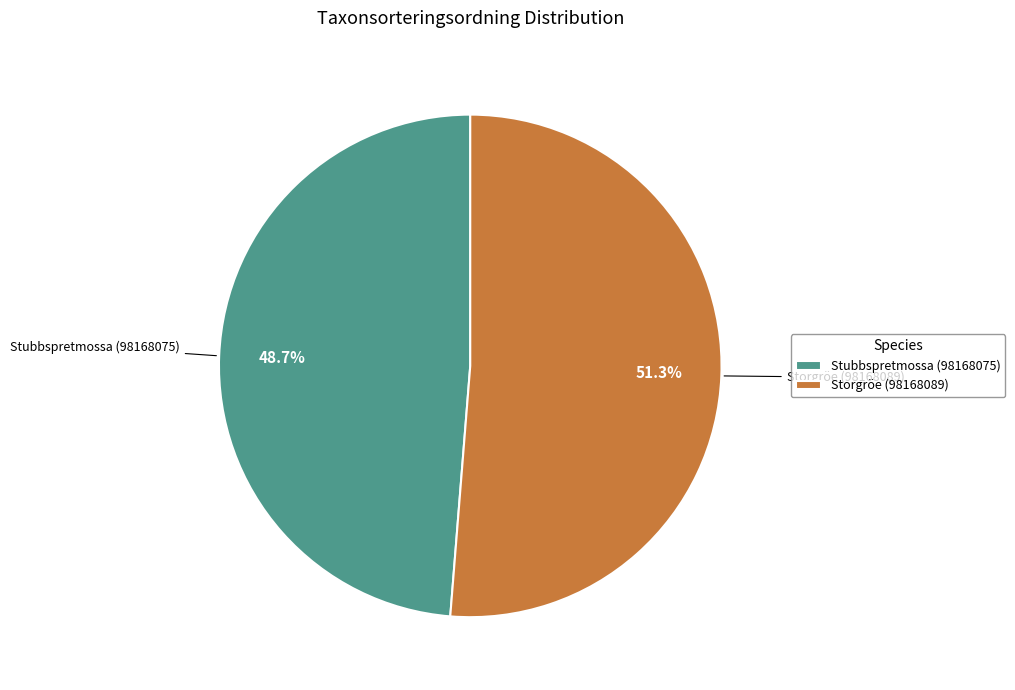

What percentage do Storgröe (98168089) and Stubbspretmossa (98168075) together represent?

100.0%